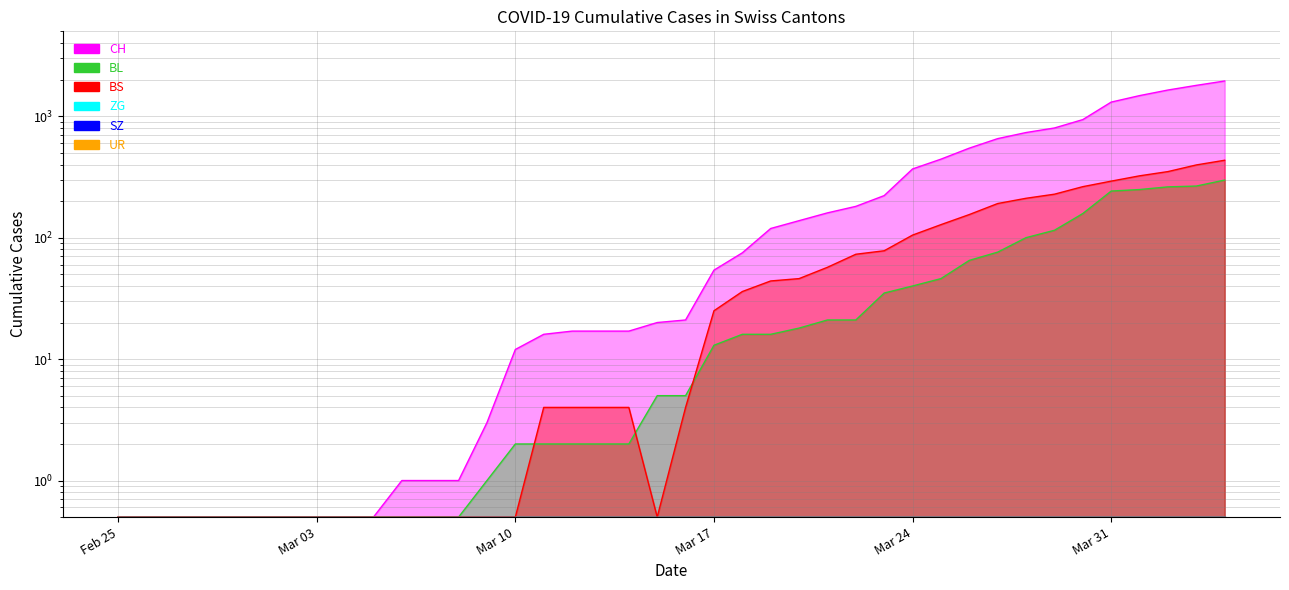

True or false: BL and CH cross at least once.

False